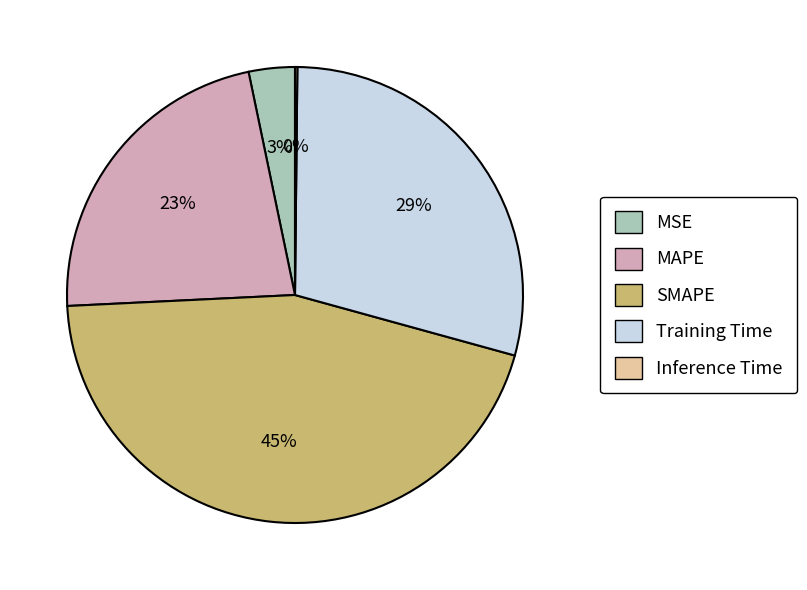

To the nearest percent, what portion does MAPE represent?

23%